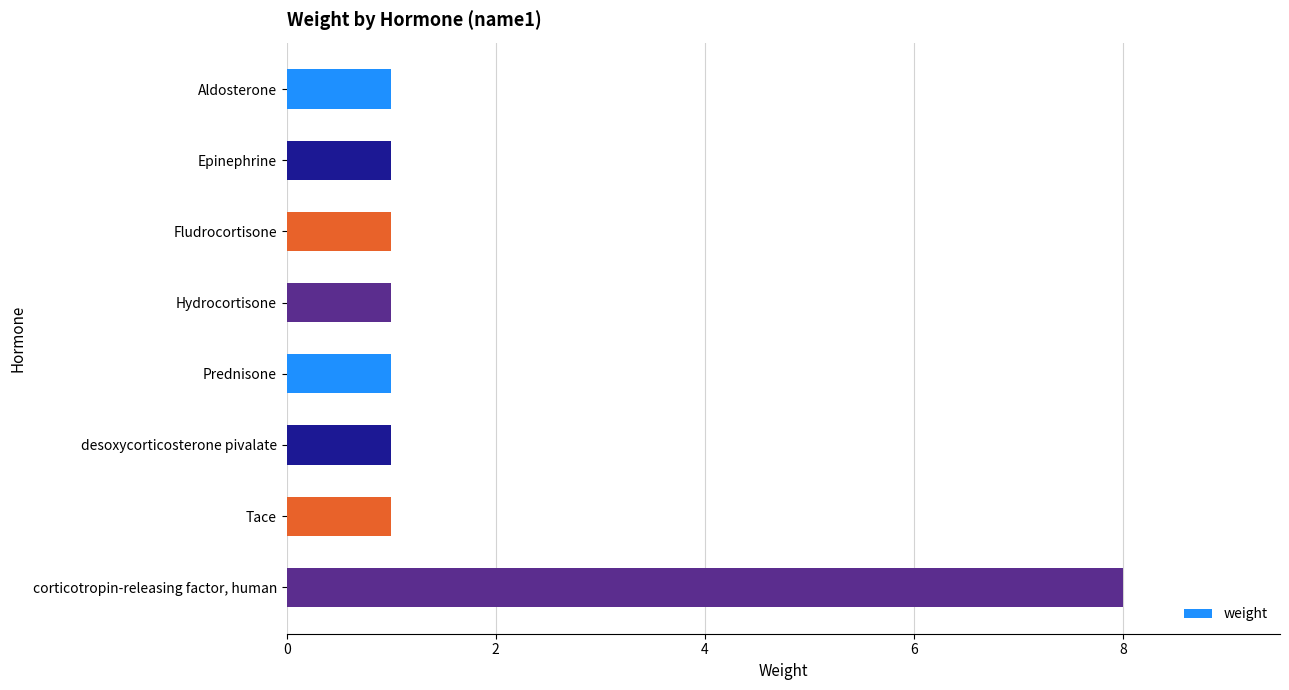

What is the ratio of the value at Epinephrine to the value at Aldosterone?

1.0